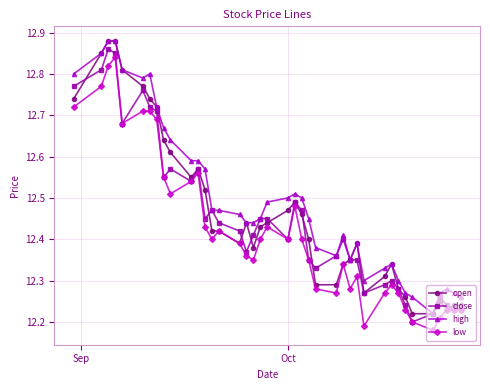

What is the sum of all open values?

498.5